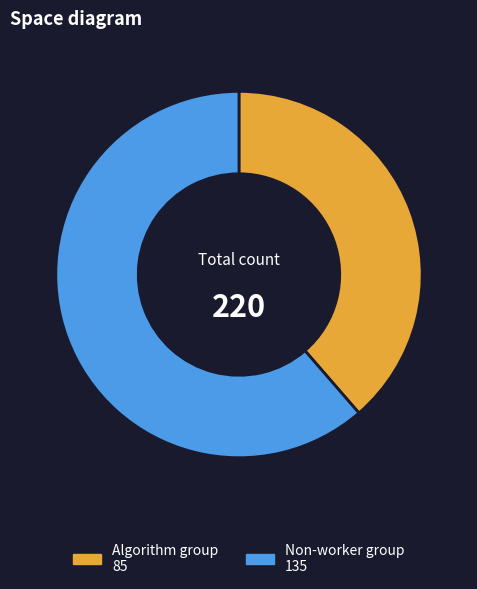

Is there a majority slice in this chart?

Yes